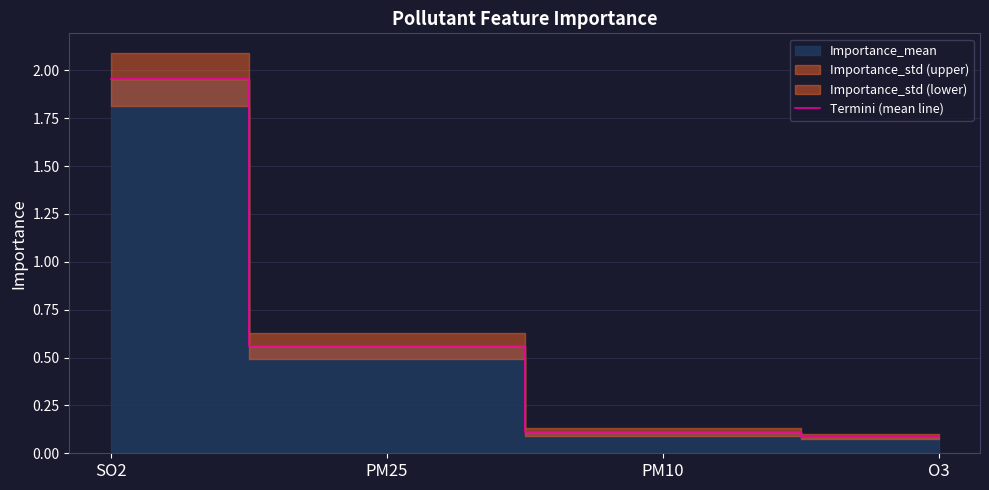

What is the average value?

0.7